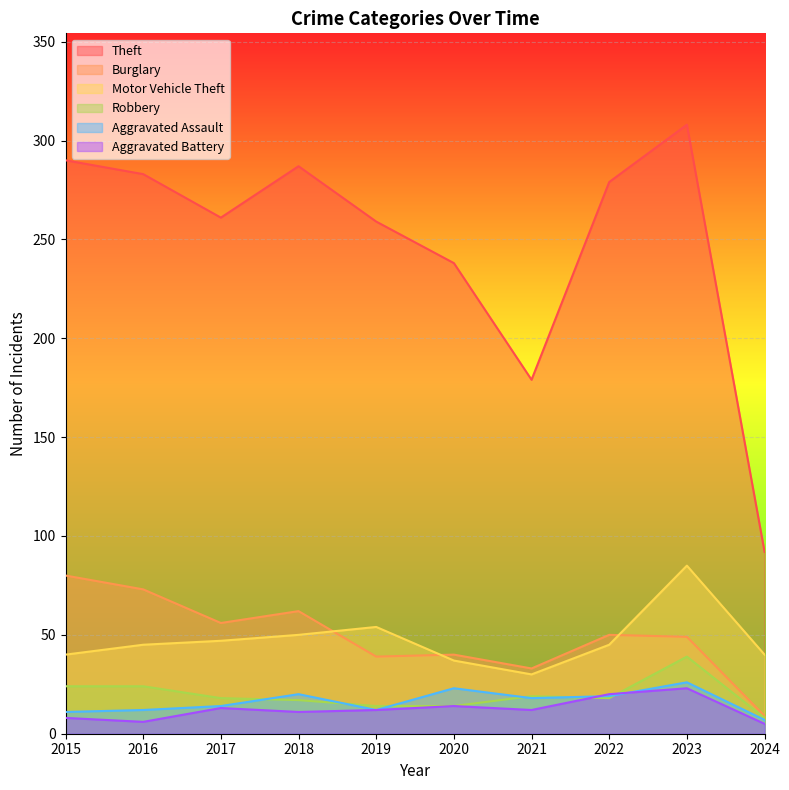

The Aggravated Battery series shows 14 at 2020. True or false?

True